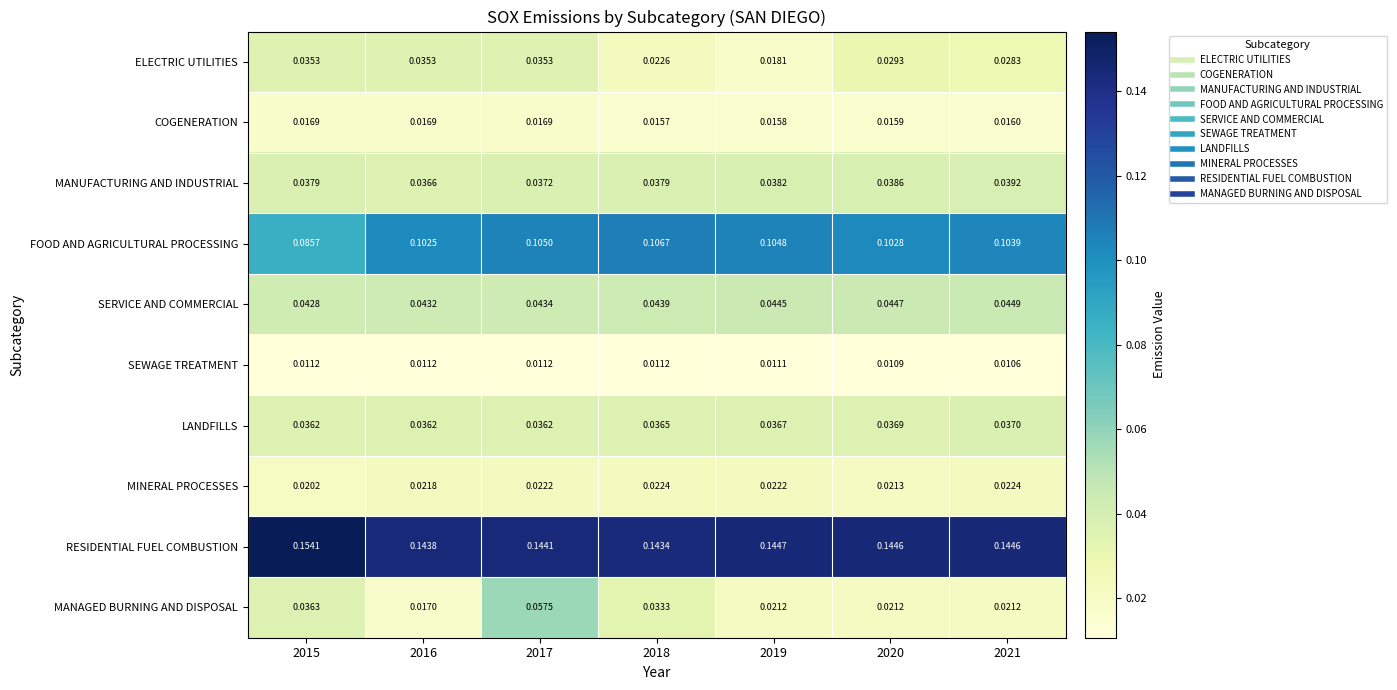

List the series in order of their peak value, lowest first.

SEWAGE TREATMENT, COGENERATION, MINERAL PROCESSES, ELECTRIC UTILITIES, LANDFILLS, MANUFACTURING AND INDUSTRIAL, SERVICE AND COMMERCIAL, MANAGED BURNING AND DISPOSAL, FOOD AND AGRICULTURAL PROCESSING, RESIDENTIAL FUEL COMBUSTION